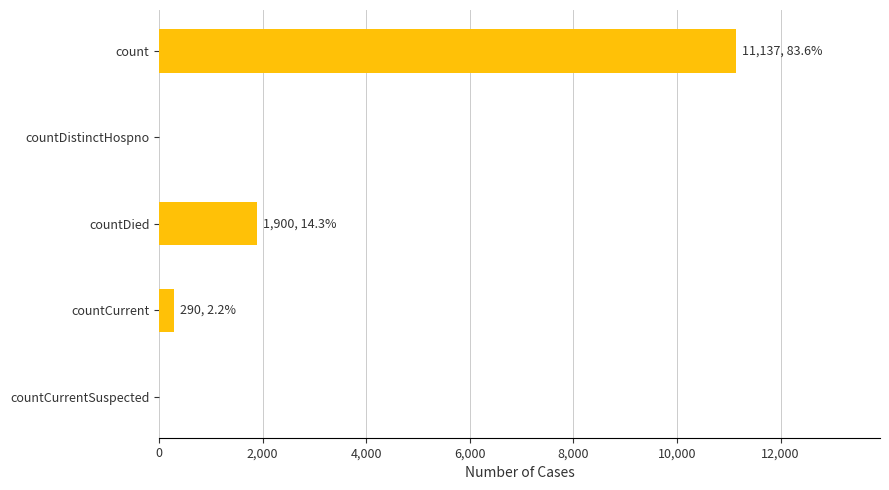

True or false: the data shows 0 at countCurrentSuspected.

True